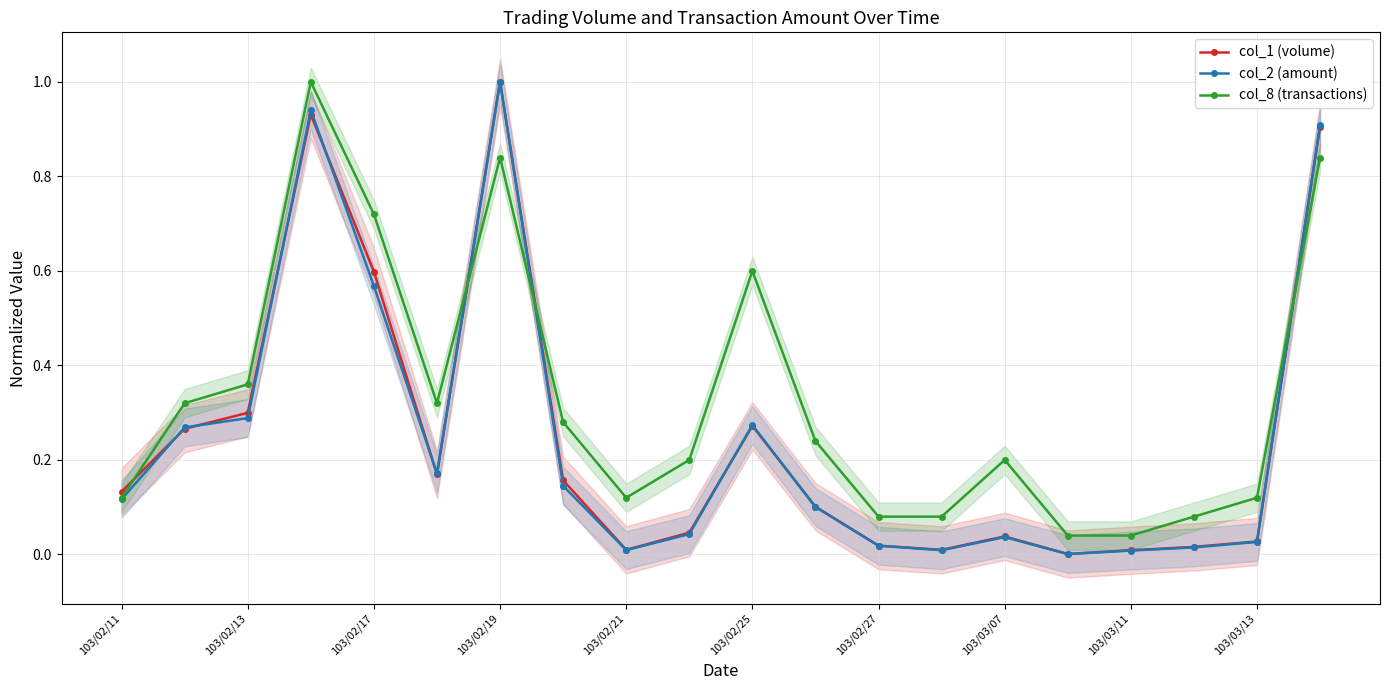

How many distinct data groups are displayed?

3